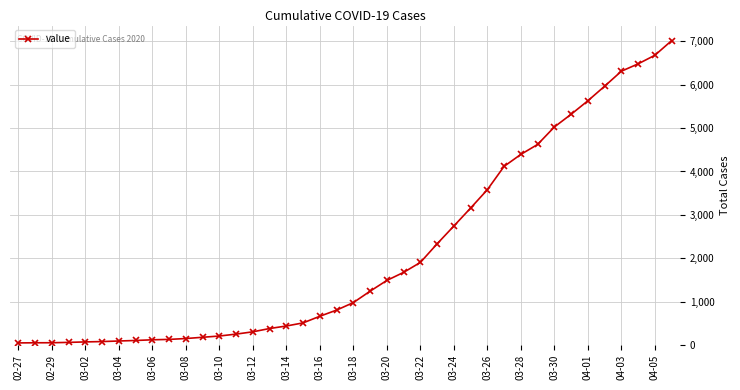

What is the greatest value displayed?

7017